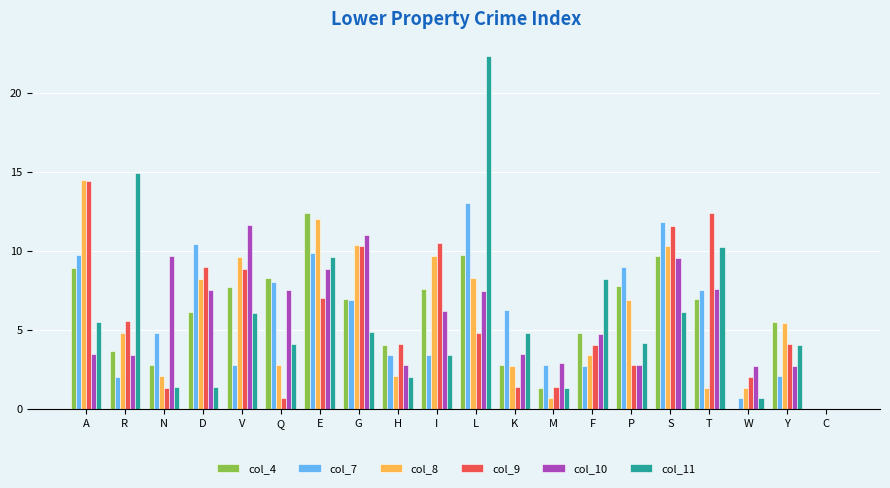

Is the value of col_8 at A greater than the value of col_9 at N?

Yes